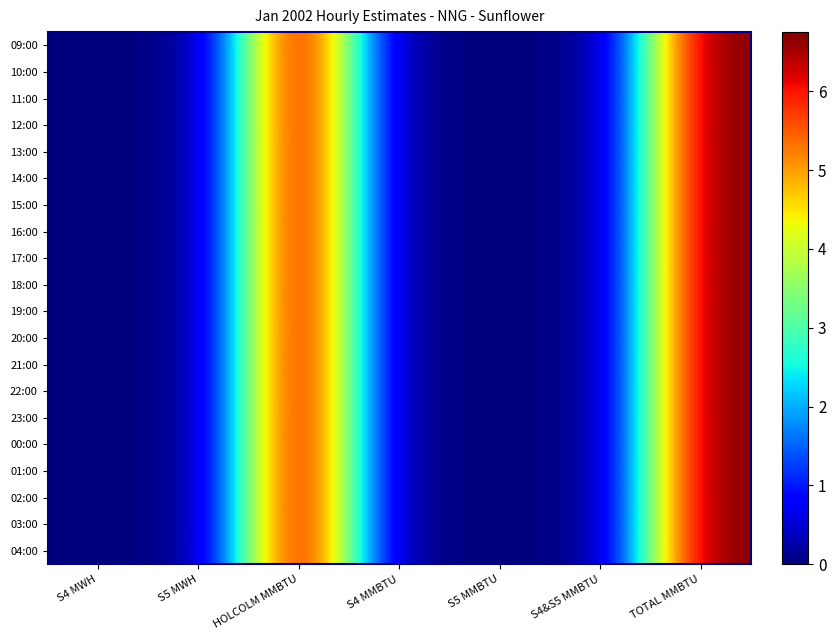

At TOTAL MMBTU, list the series in order from largest to smallest.

09:00, 10:00, 11:00, 12:00, 13:00, 14:00, 15:00, 16:00, 17:00, 18:00, 19:00, 20:00, 21:00, 22:00, 23:00, 00:00, 01:00, 02:00, 03:00, 04:00